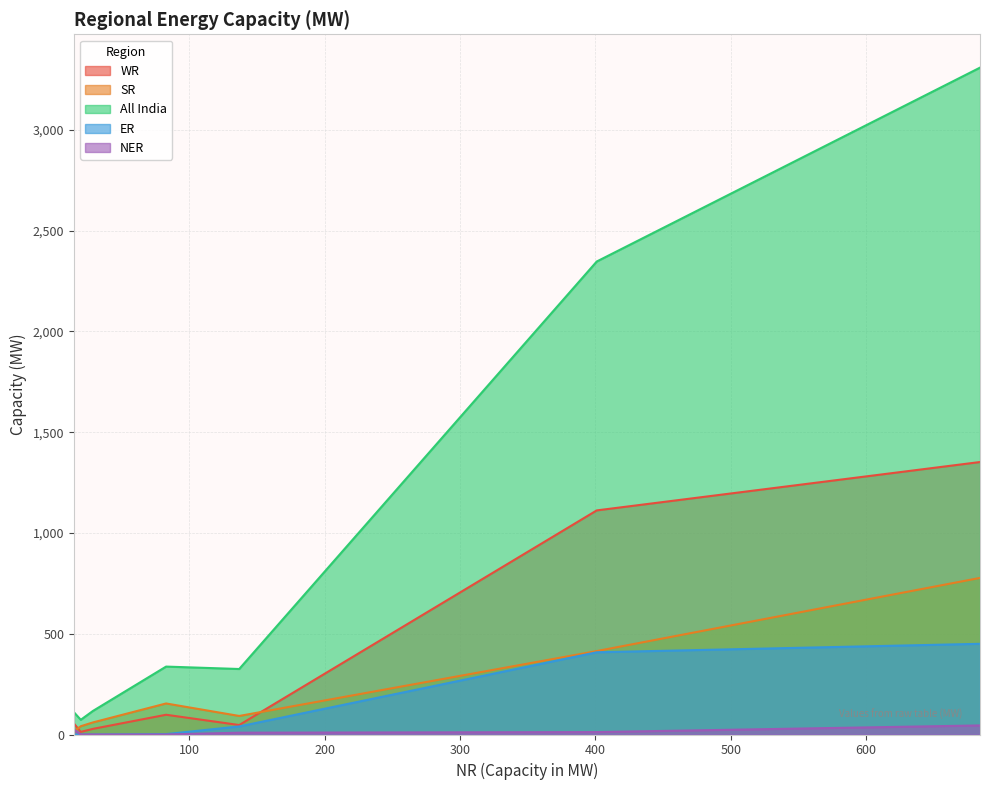

Which series has the largest total across all categories?

All India